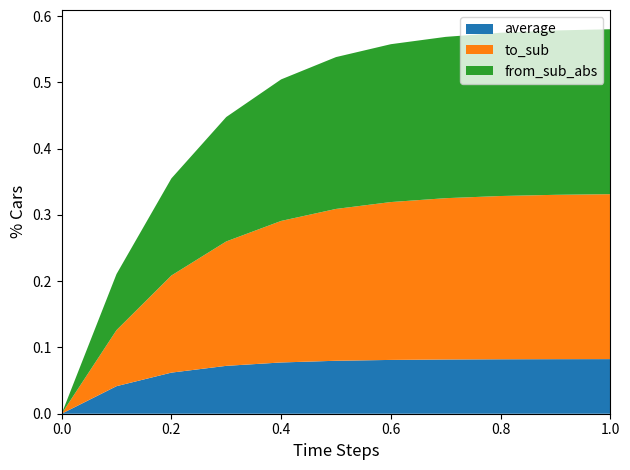

Reading right to left, extract all data points from this chart.

average: 0.1	0.1	0.1	0.1	0.1	0.1	0.1	0.1	0.1	0.0	0.0
to_sub: 0.2	0.2	0.2	0.2	0.2	0.2	0.2	0.2	0.1	0.1	0.0
from_sub_abs: 0.2	0.2	0.2	0.2	0.2	0.2	0.2	0.2	0.1	0.1	0.0